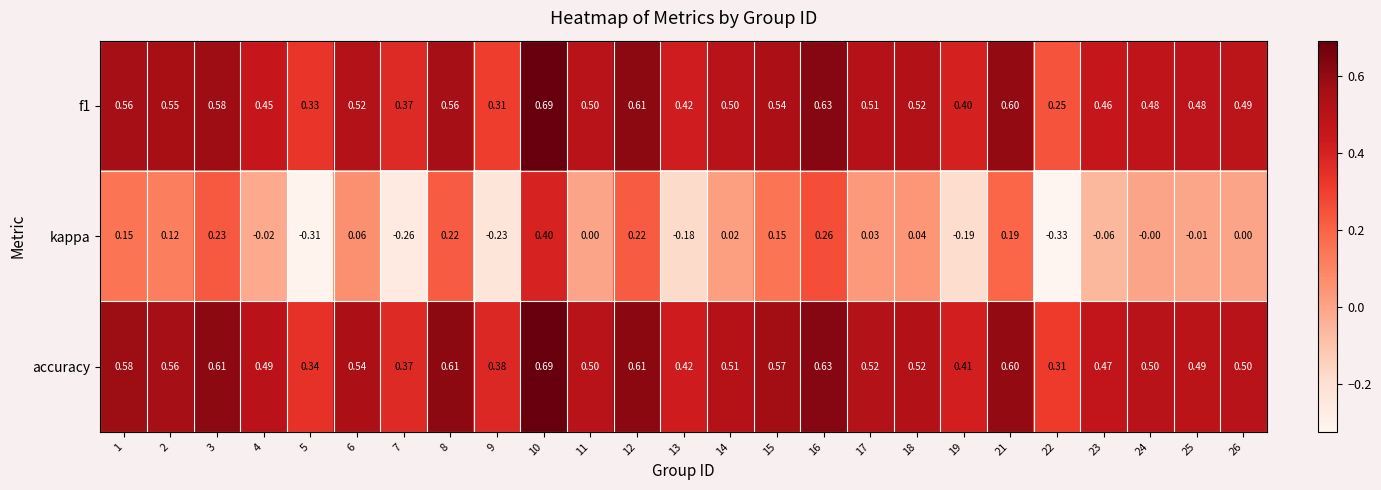

How many categories are shown in the chart?

25